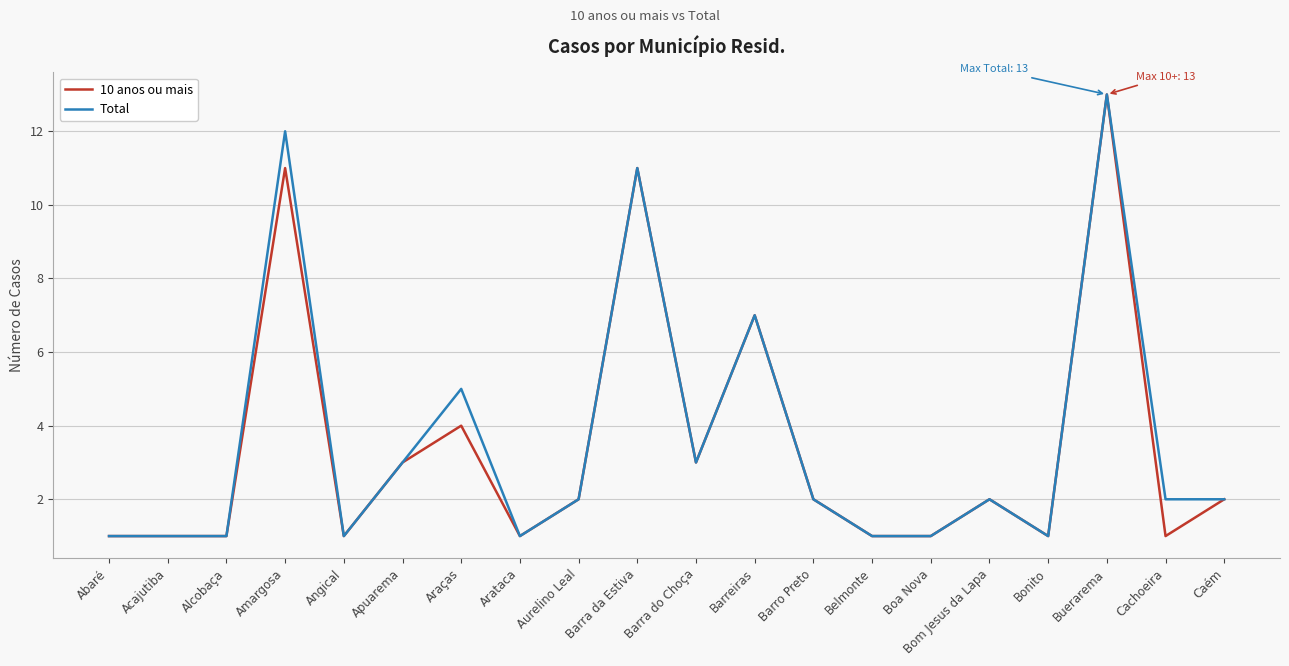

What is the smallest value displayed?

1